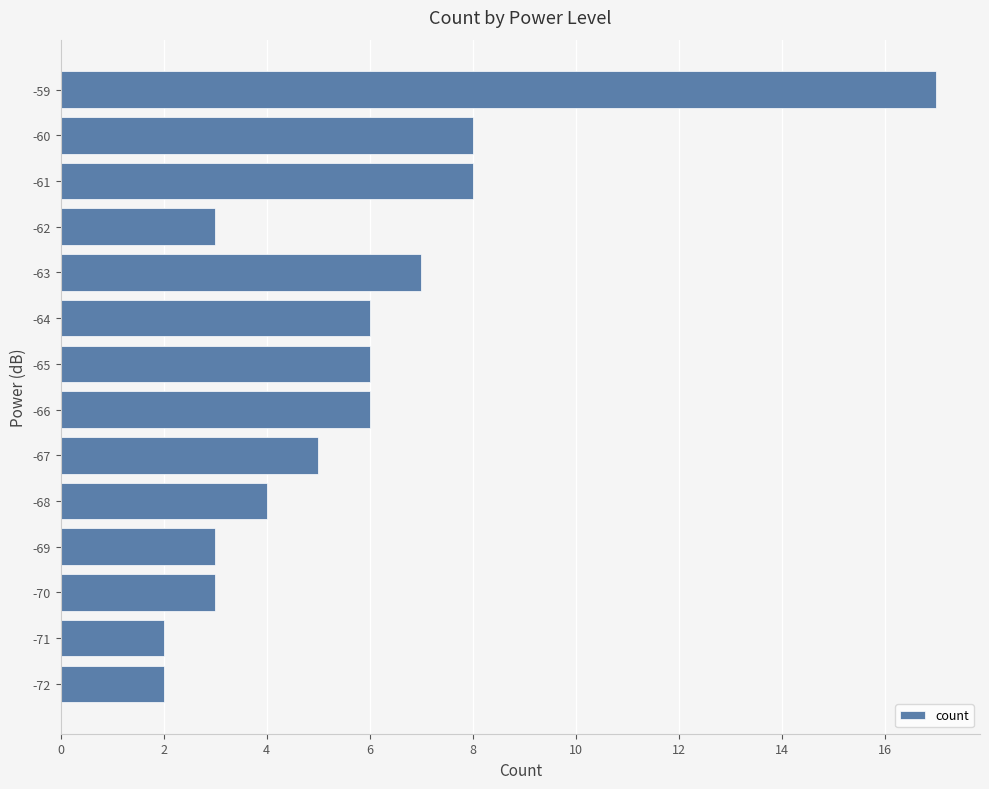

Reading top to bottom, what are all the values shown in this chart?

17	8	8	3	7	6	6	6	5	4	3	3	2	2